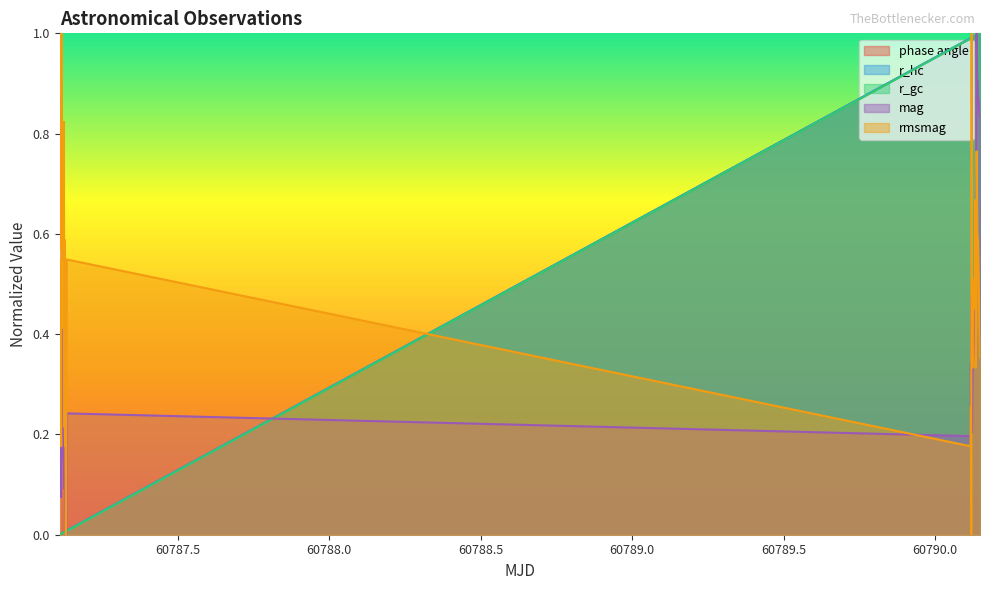

What is the difference between the second highest and minimum values in the r_hc series?

1.0